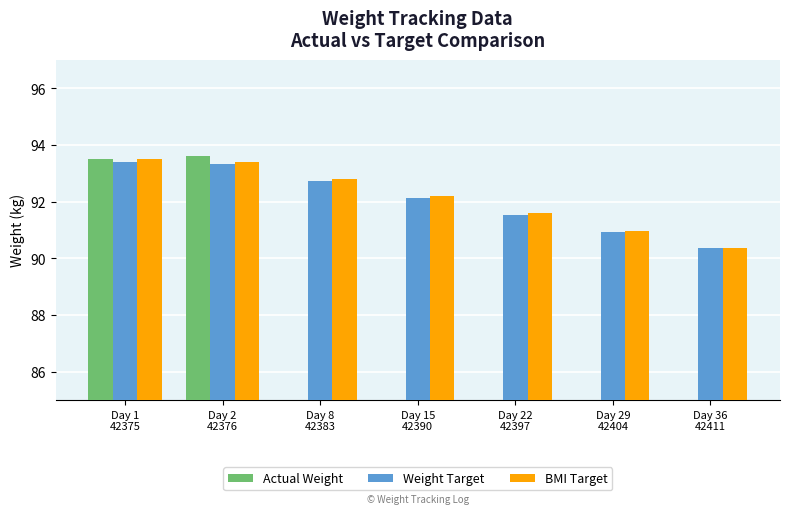

Are the bars grouped side by side (vs. stacked)?

Yes